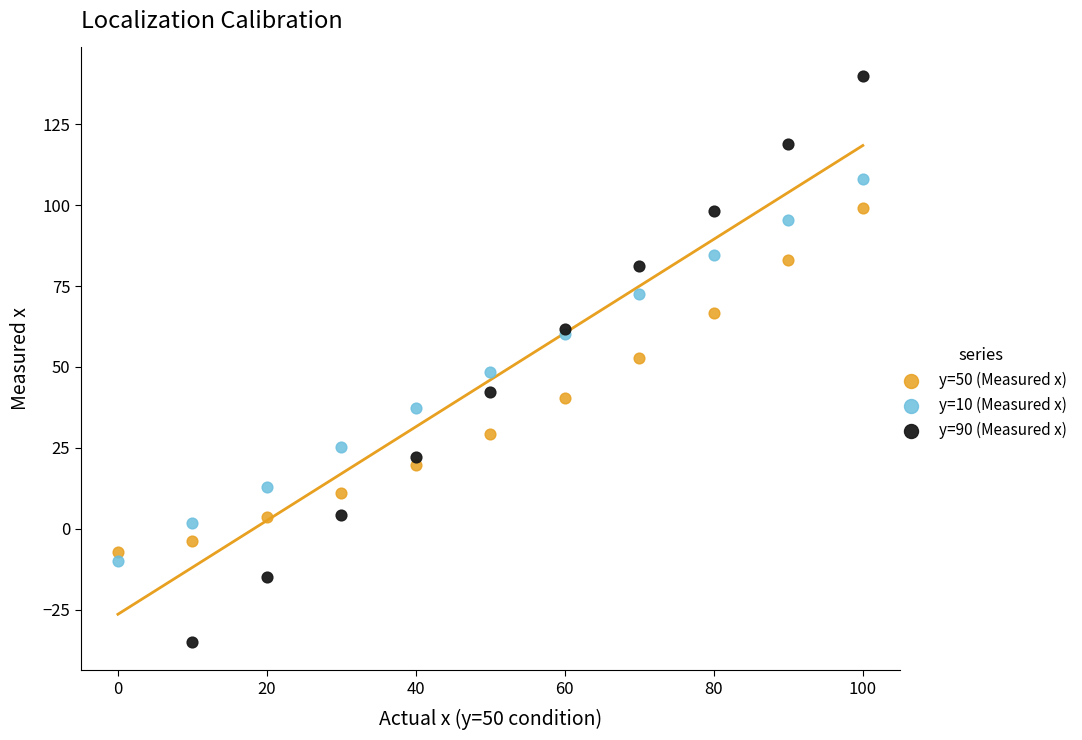

Which series has the largest Y range (max minus min)?

y=90 (Measured x)